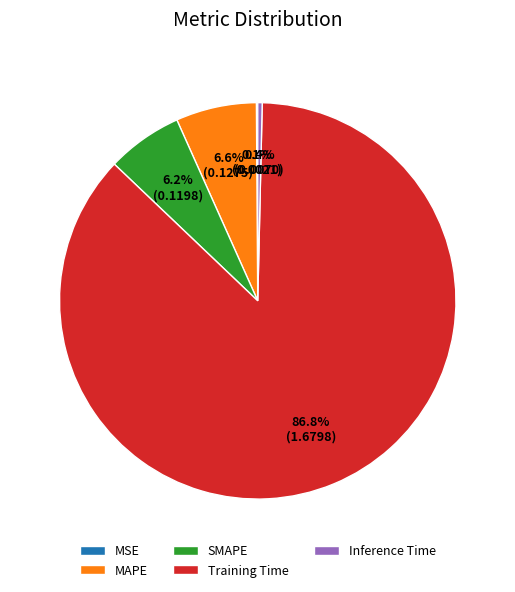

Combined, what portion of the pie is SMAPE and Training Time?

92.9%